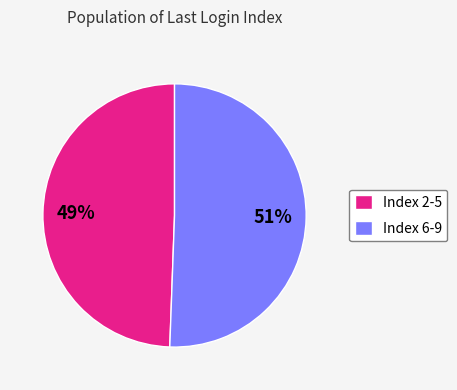

To the nearest percent, what is the average slice percentage?

50%